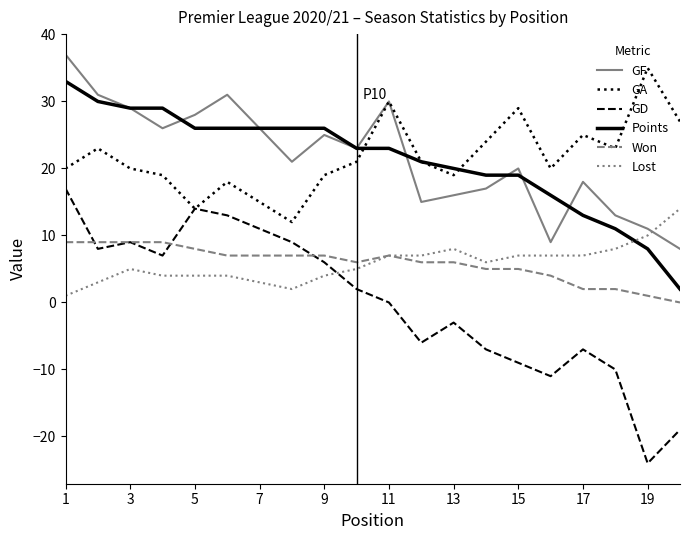

What is the maximum value shown in the chart?

37